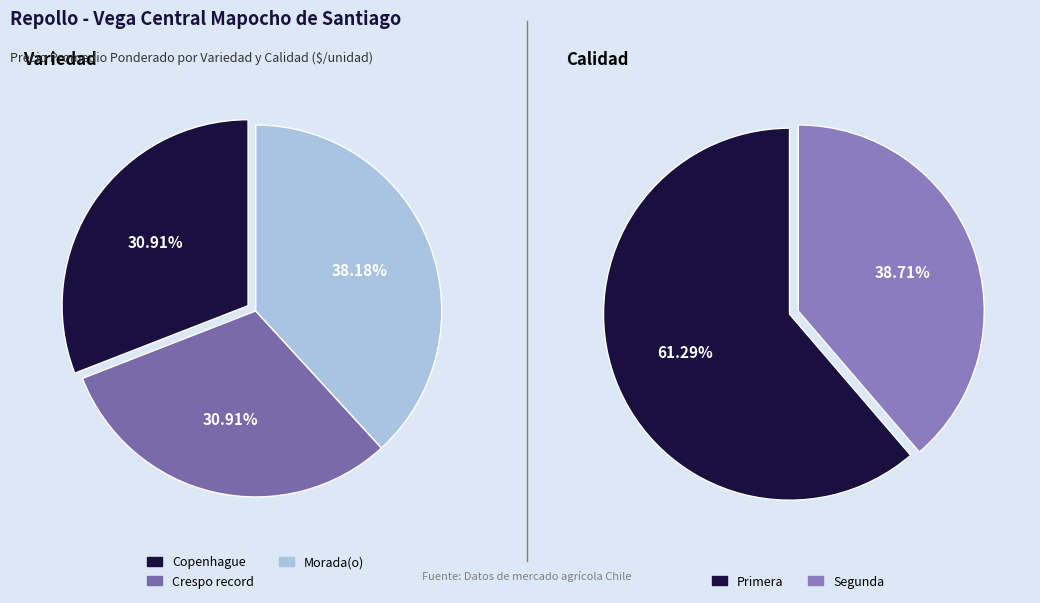

Which slice is the smallest?

Copenhague